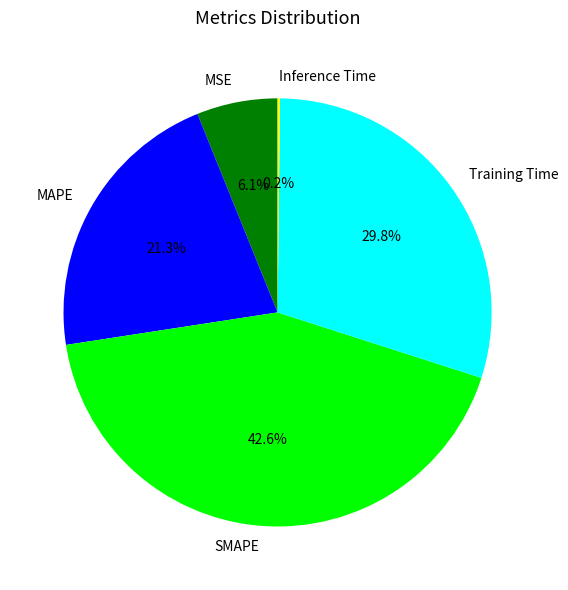

To the nearest percent, what is the average slice percentage?

20%